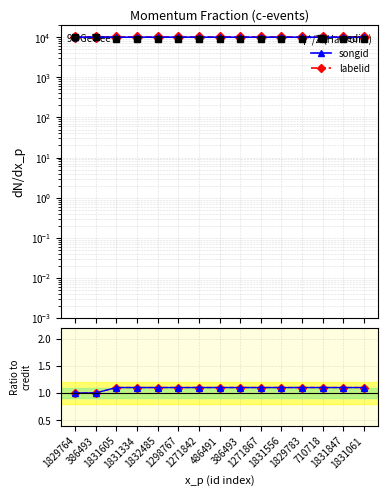

True or false: songid and credit cross at least once.

False